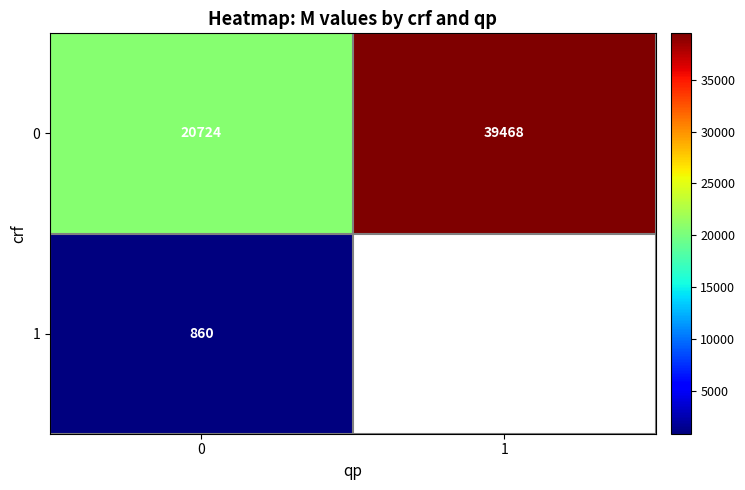

At 0, list the series in order from largest to smallest.

0, 1